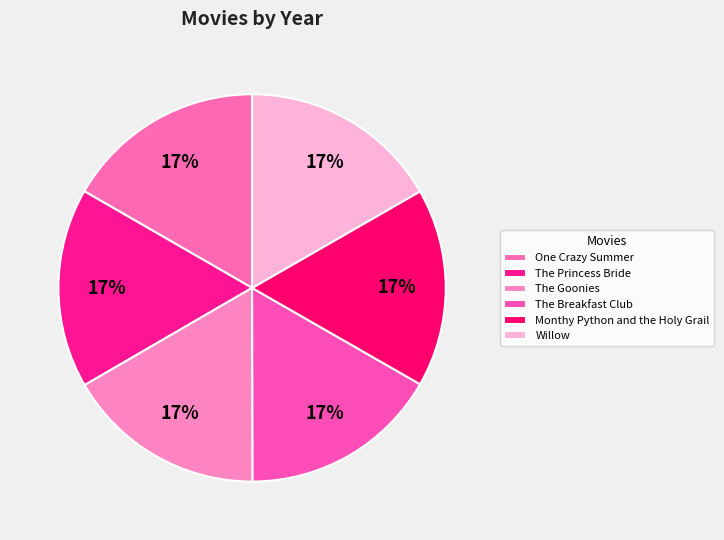

To the nearest percent, what percentage of the pie is One Crazy Summer?

17%